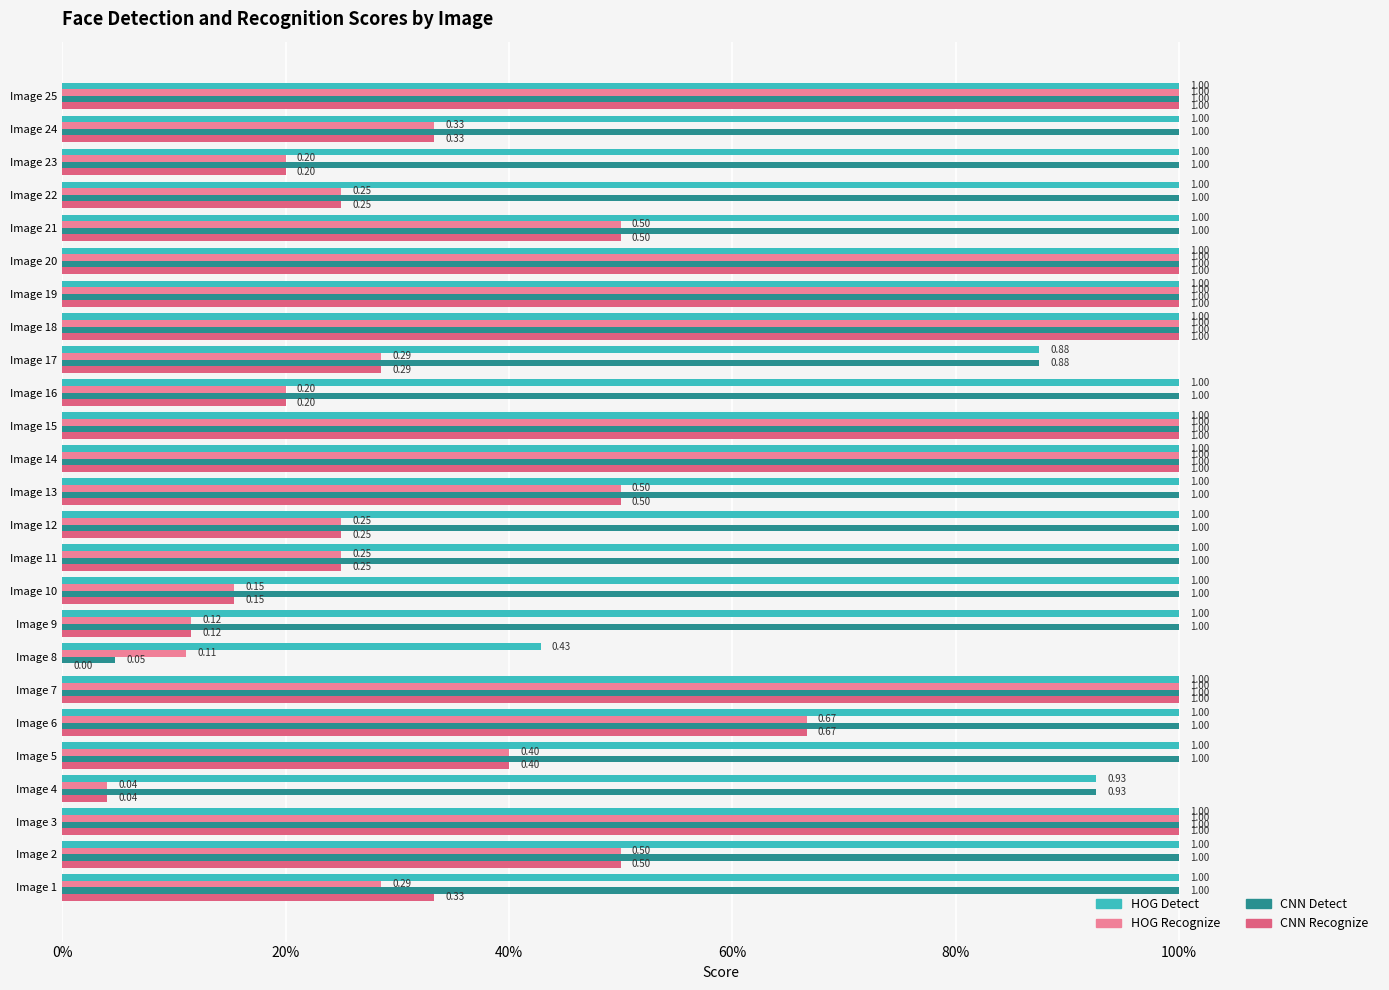

Rank the series by their maximum value, from highest to lowest.

HOG Detect, HOG Recognize, CNN Detect, CNN Recognize